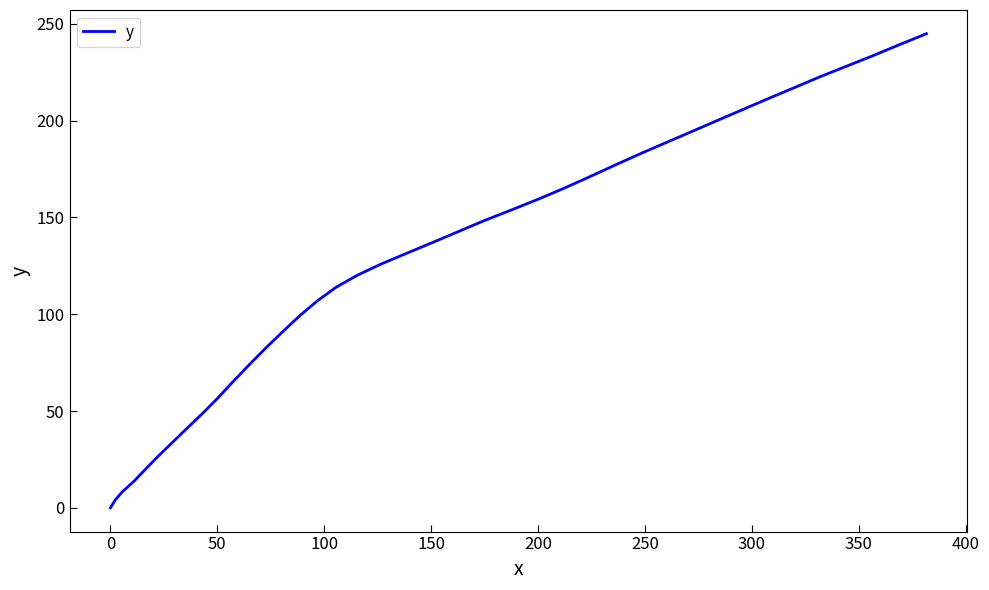

What is the greatest value displayed?

244.9